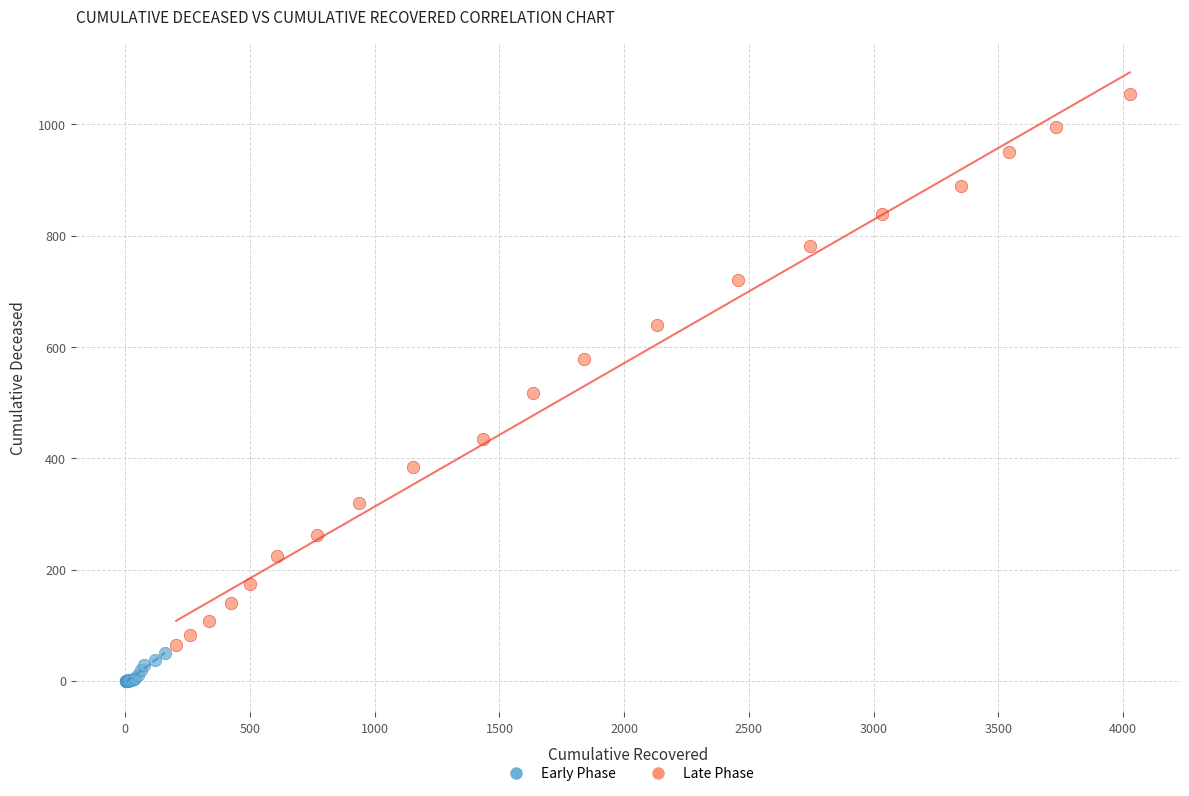

Which series has the largest Y range (max minus min)?

Late Phase